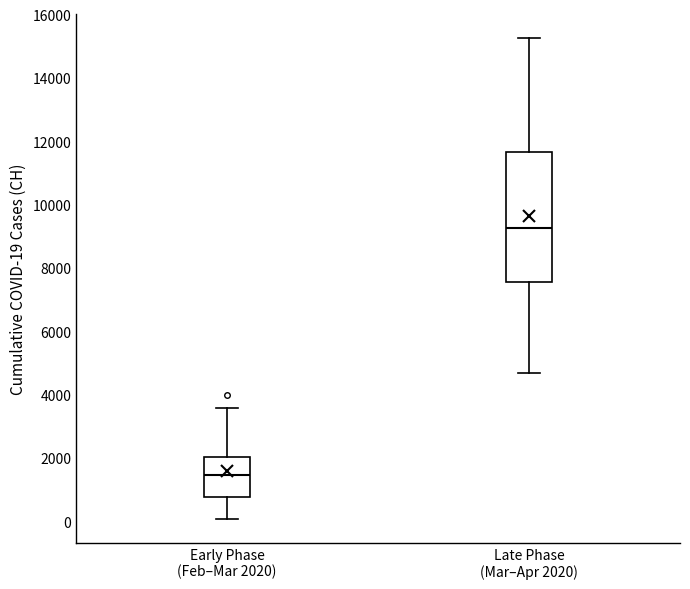

Reading left to right, transcribe this box plot: for each box, give where its median line is, the range the box spans, and where its two whiskers end, as read against the y-axis. The values are not printed on the chart, so give them approximately, as read against the axis.

Early Phase (Feb–Mar 2020): median 1400, box 800 to 2000, whiskers 0 to 3600
Late Phase (Mar–Apr 2020): median 9200, box 7600 to 11600, whiskers 4600 to 15200